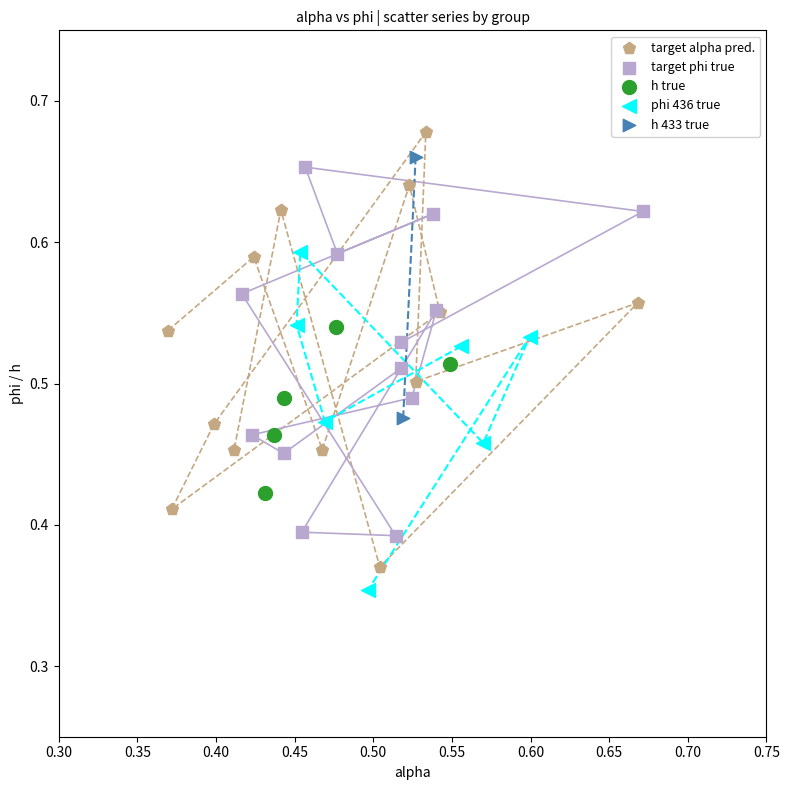

What are all the series names shown in the legend?

target alpha pred., target phi true, h true, phi 436 true, h 433 true